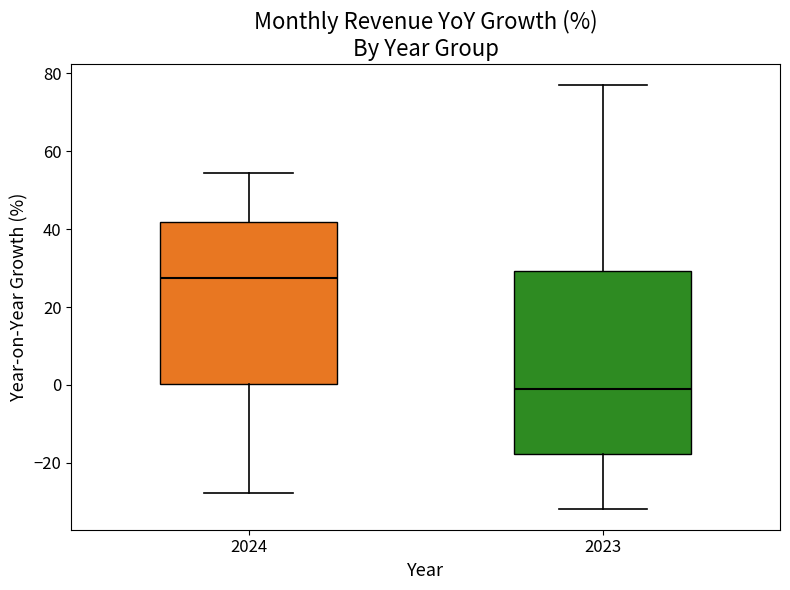

Which box's median line is the lowest?

2023